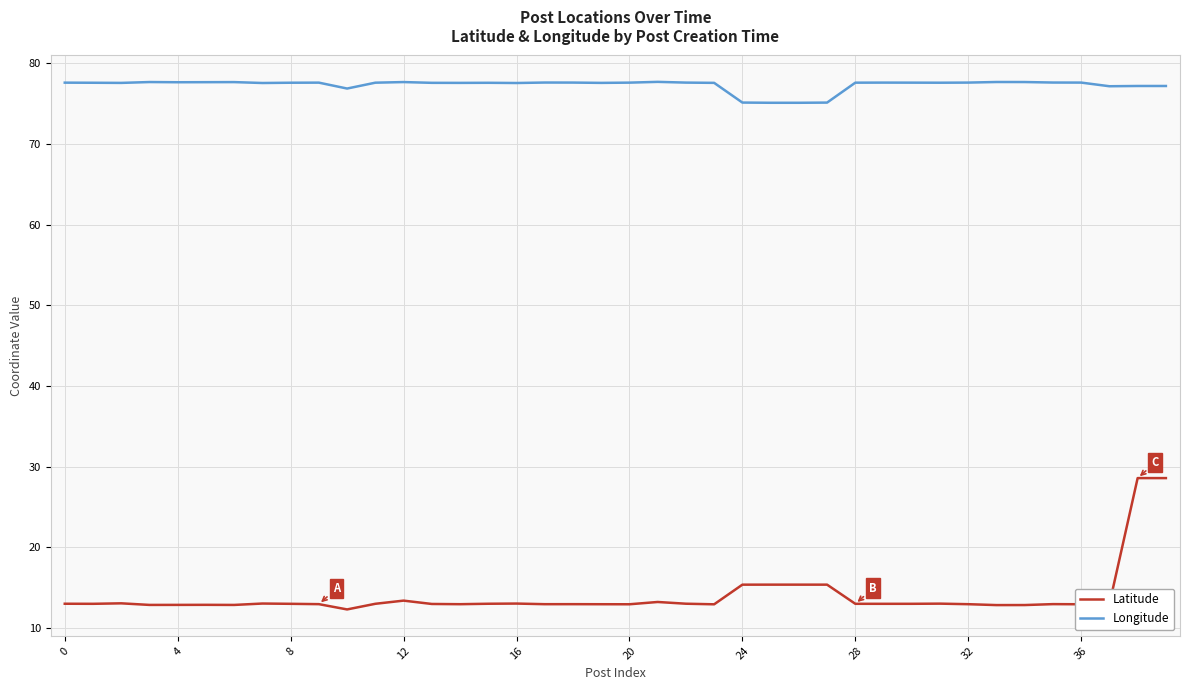

Which series has the largest range (max minus min)?

Latitude